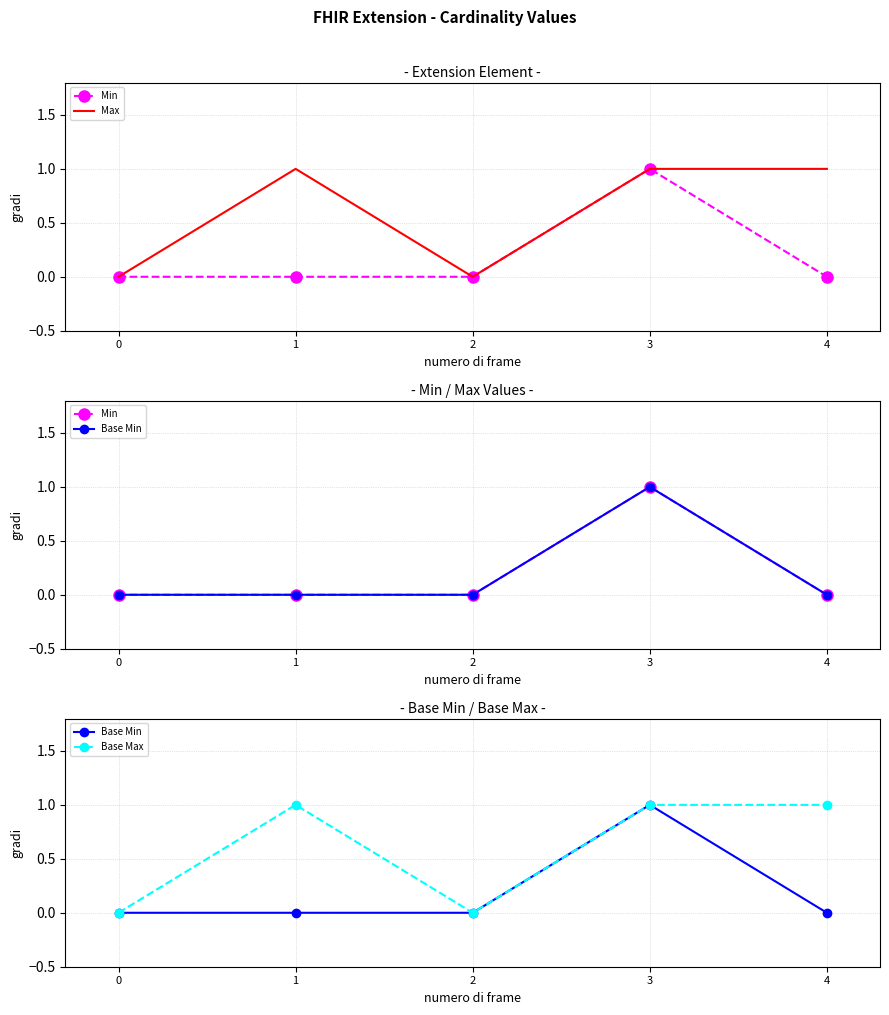

True or false: Min has a value of 2 at 3.

False